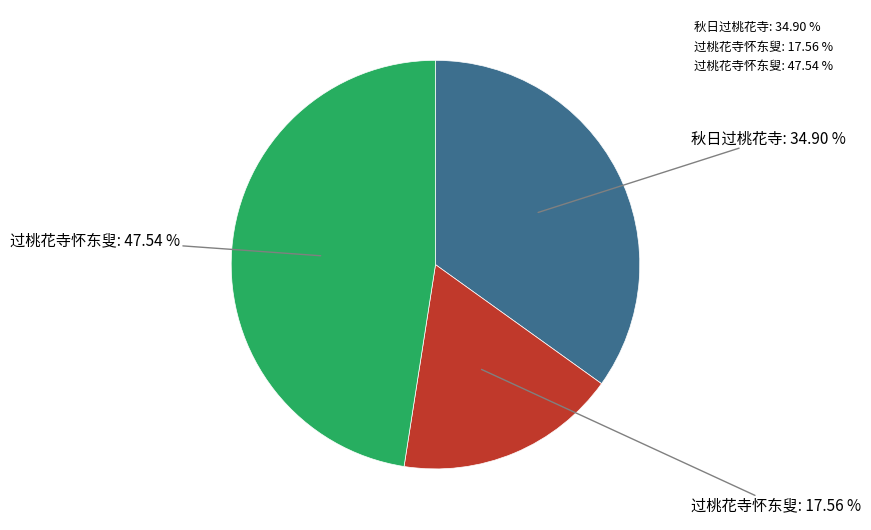

Rank the categories by value from highest to lowest.

过桃花寺怀东叟: 47.54 %, 秋日过桃花寺: 34.90 %, 过桃花寺怀东叟: 17.56 %